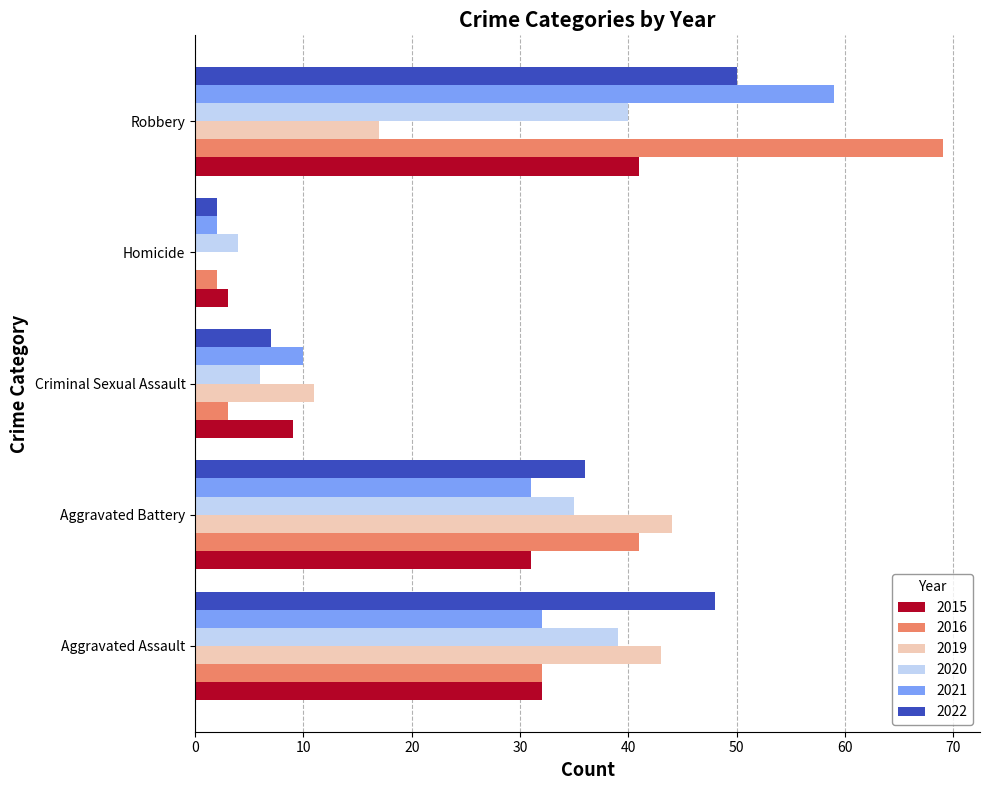

Which label corresponds to the largest value in the chart?

Robbery